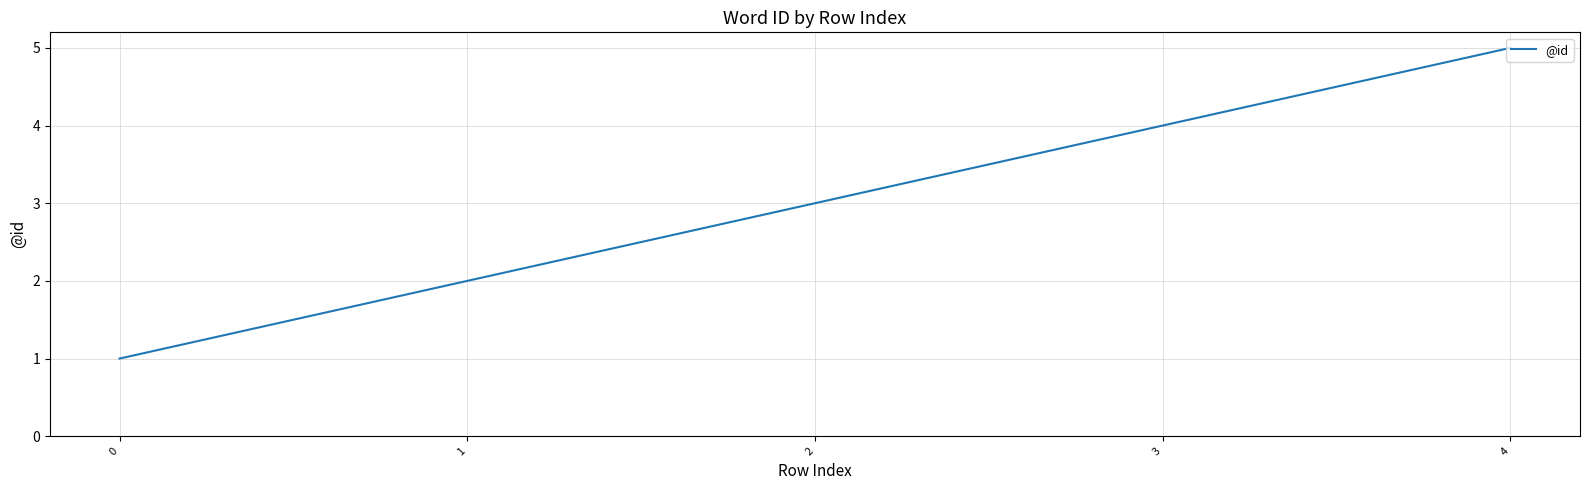

True or false: there are more than 0 points higher than both neighbors.

False